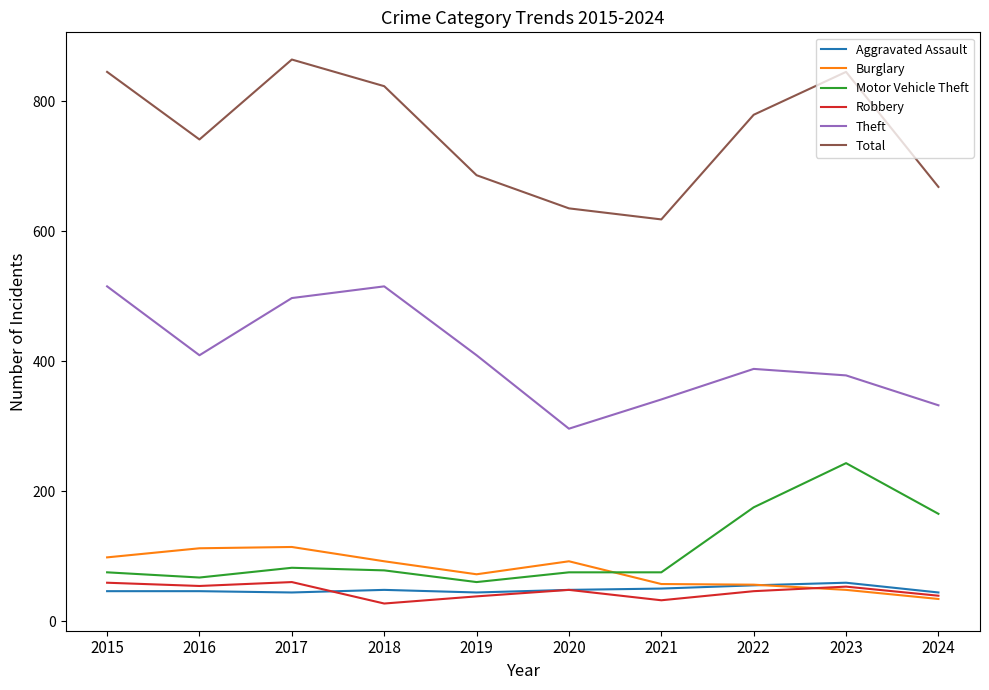

What is the difference between the highest and lowest values at 2023?

797